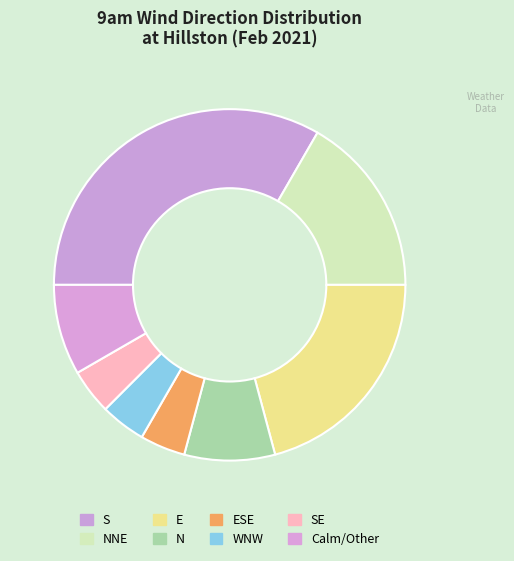

Does any single category account for the majority?

No